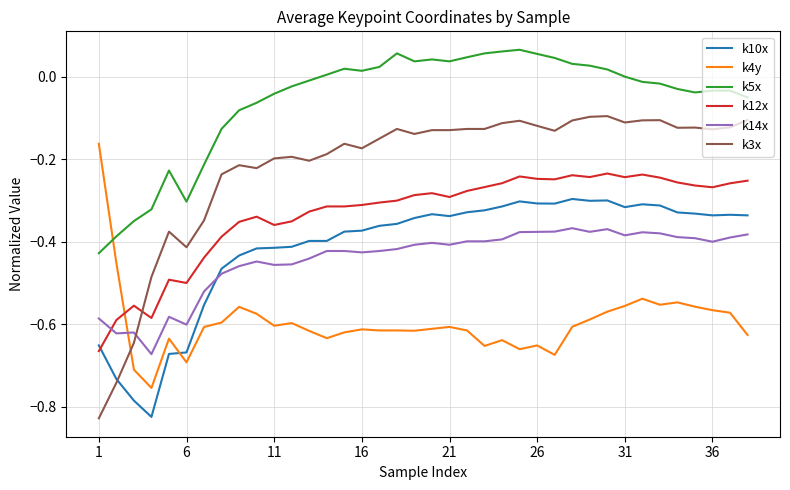

Rank the series by their maximum value, from highest to lowest.

k5x, k3x, k4y, k12x, k10x, k14x